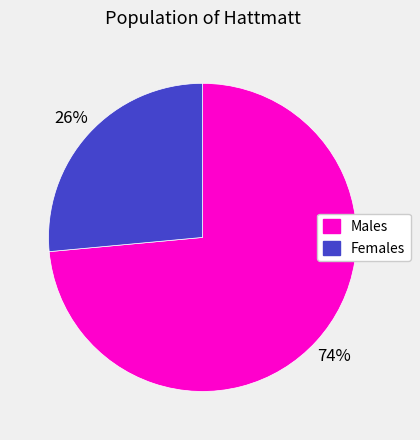

Do Females and Males together represent more than half of the pie?

Yes